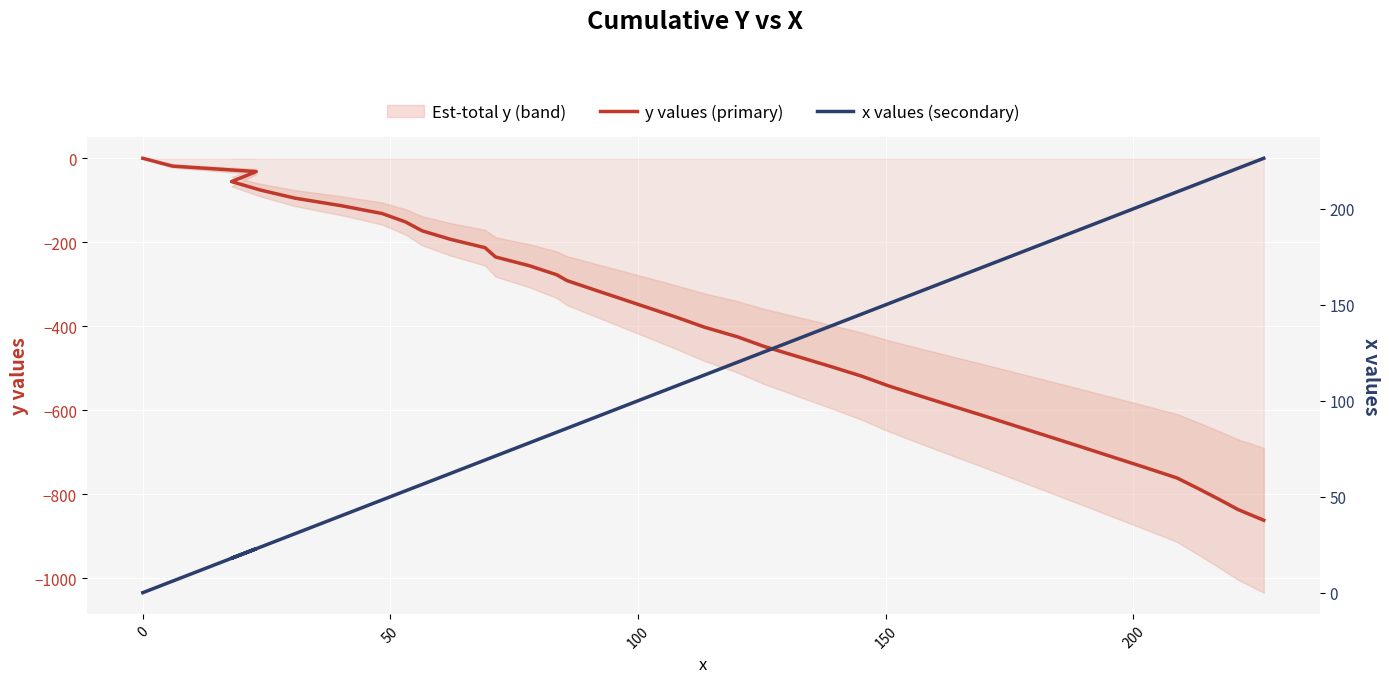

True or false: x values (secondary) has more than 2 interior local peaks.

False